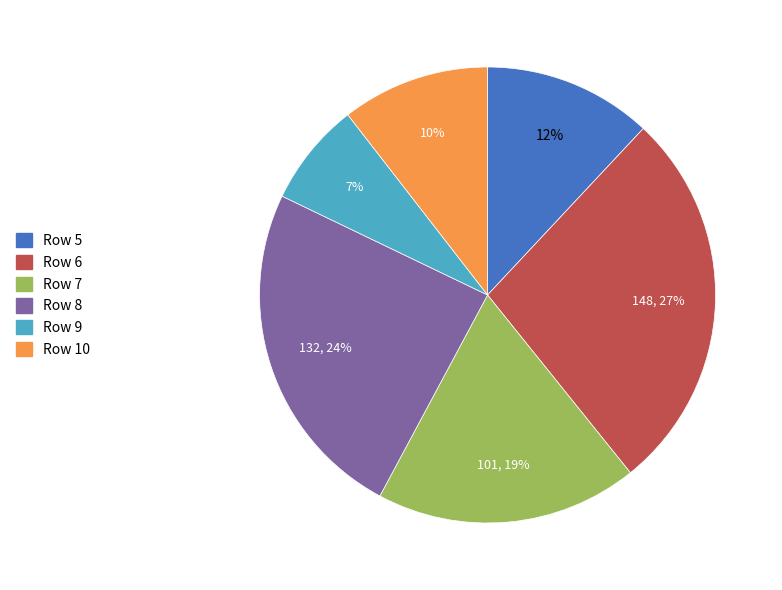

Is it true that Row 5 is 24% of the pie?

False